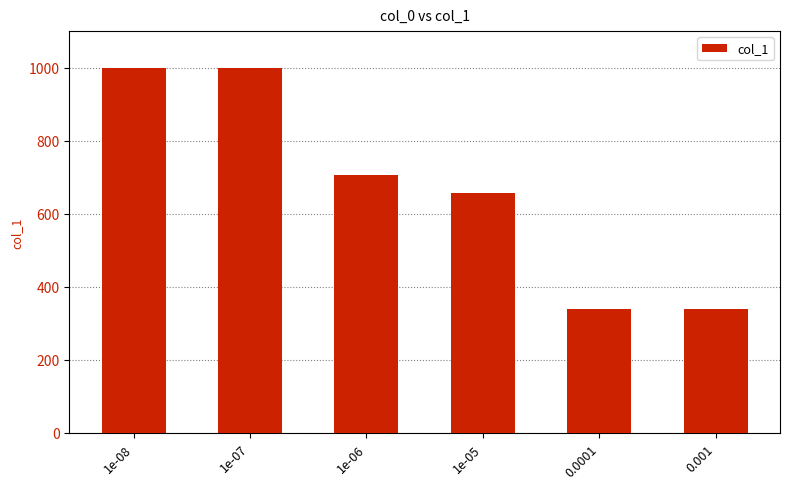

What is the sum of all values?

4043